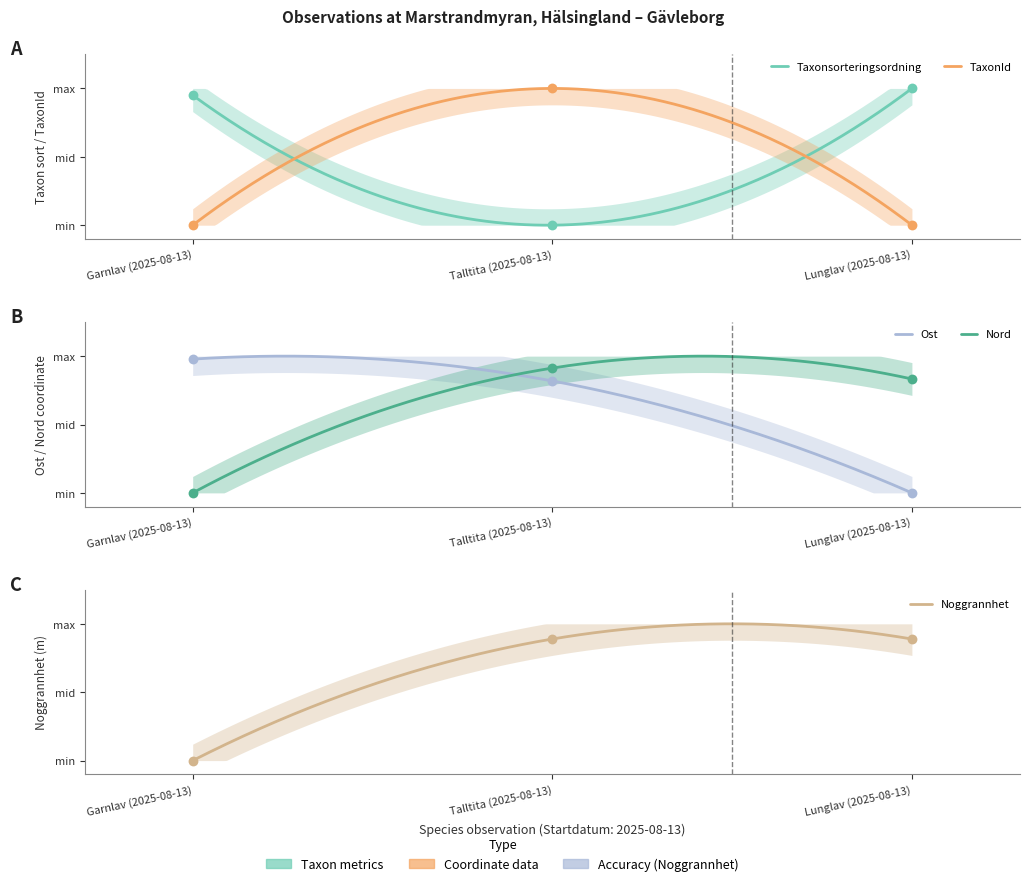

What is the total value across all series at Talltita (2025-08-13)?

3.6